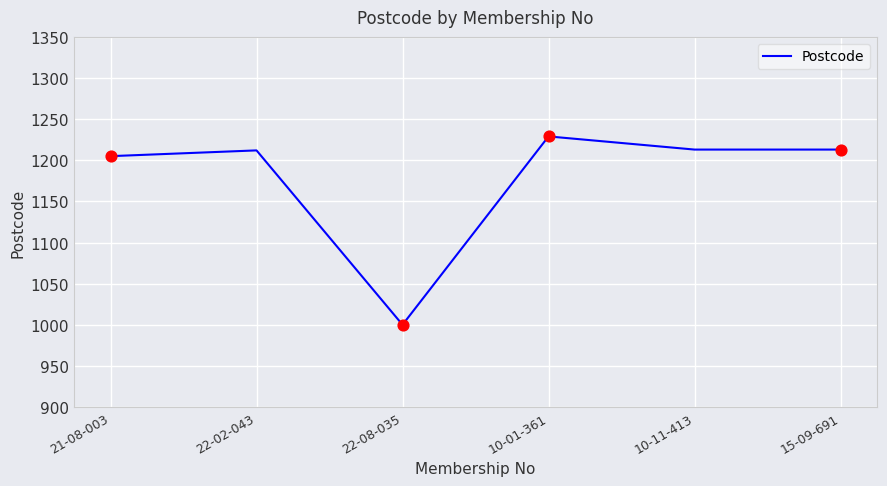

What is the ratio of the value at 22-02-043 to the value at 10-11-413?

1.0